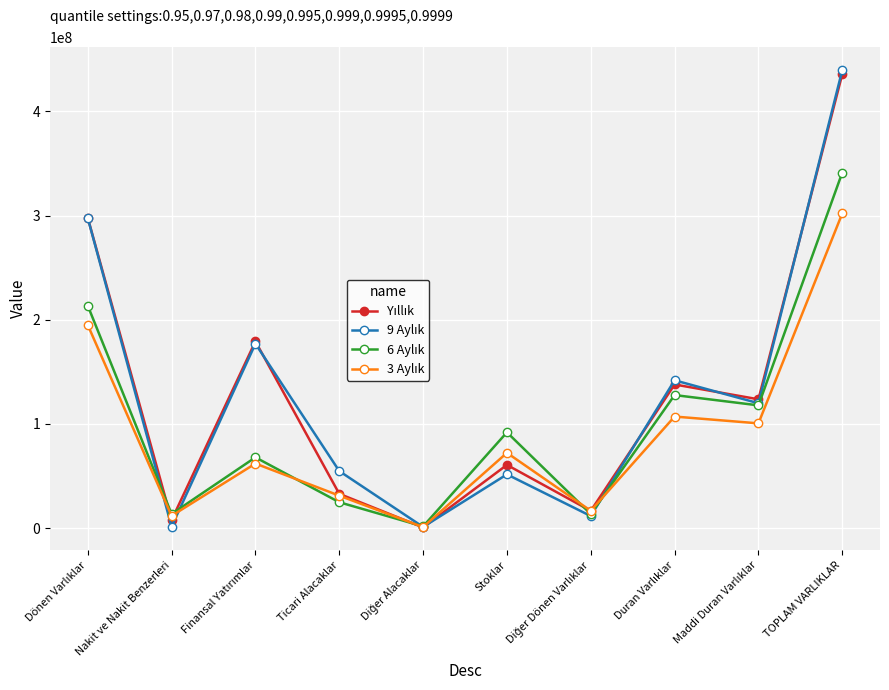

At which category is the sum across all series the highest?

TOPLAM VARLIKLAR